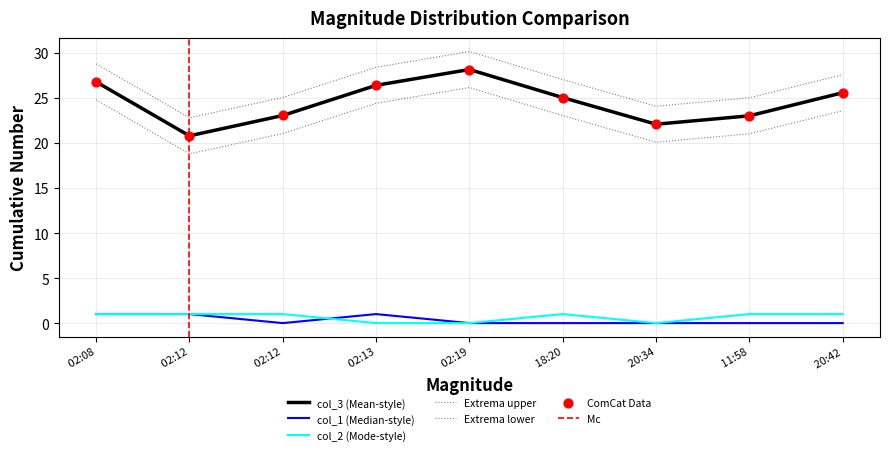

Which series has the widest spread of Y values?

col_3